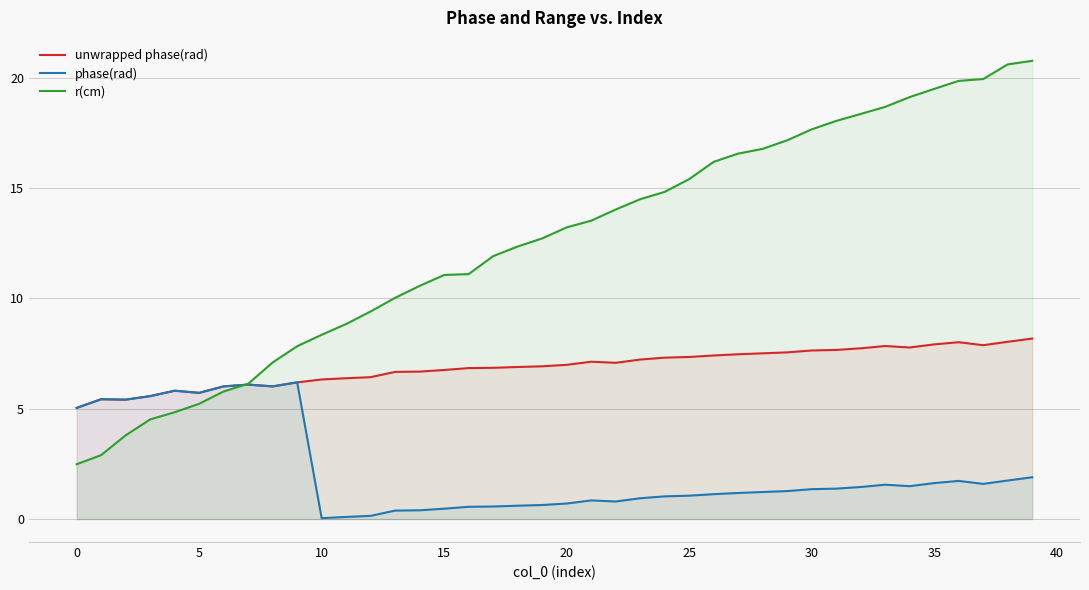

True or false: unwrapped phase(rad) and r(cm) cross at least once.

True